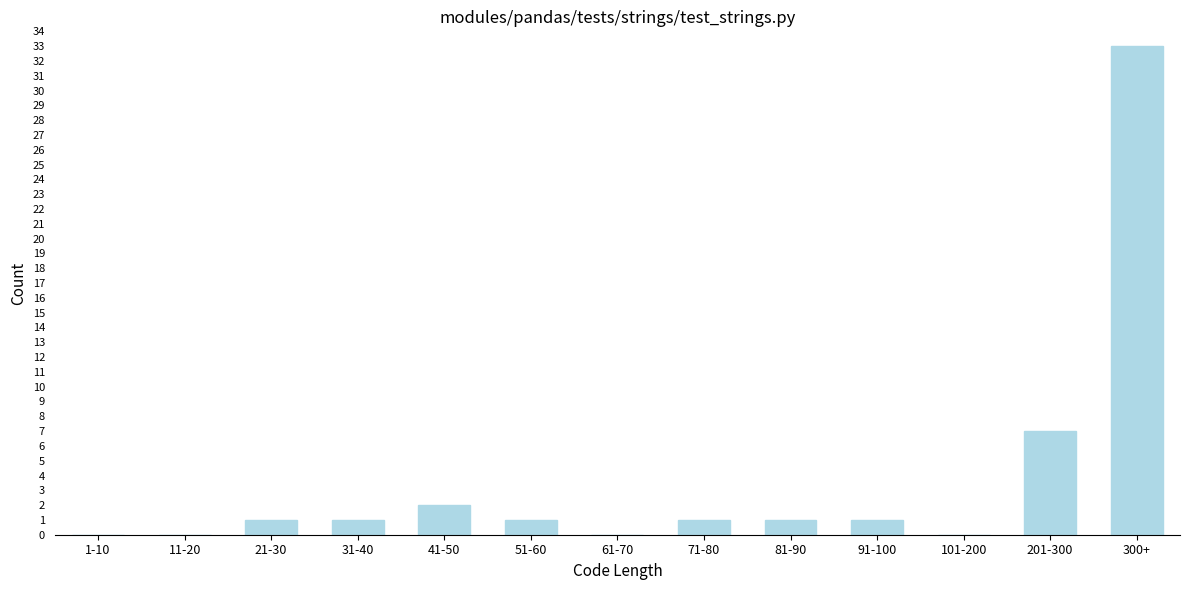

Reading left to right, extract all data points from this chart.

1-10=0	11-20=0	21-30=1	31-40=1	41-50=2	51-60=1	61-70=0	71-80=1	81-90=1	91-100=1	101-200=0	201-300=7	300+=33